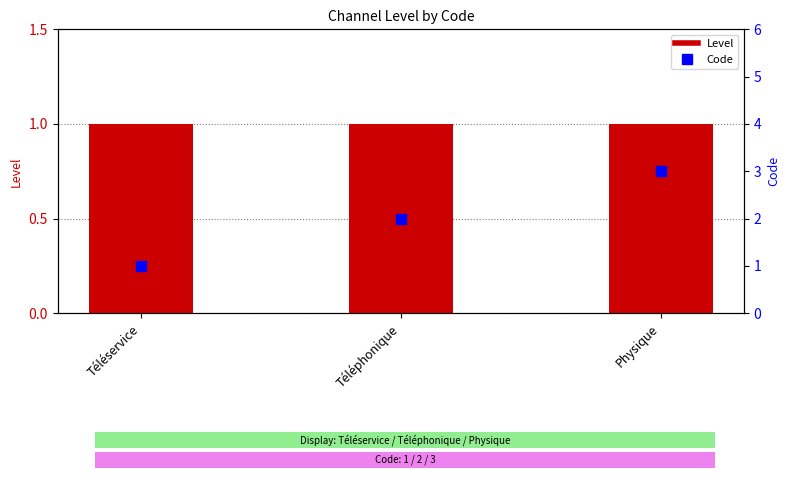

At how many categories does at least one series exceed 1?

2